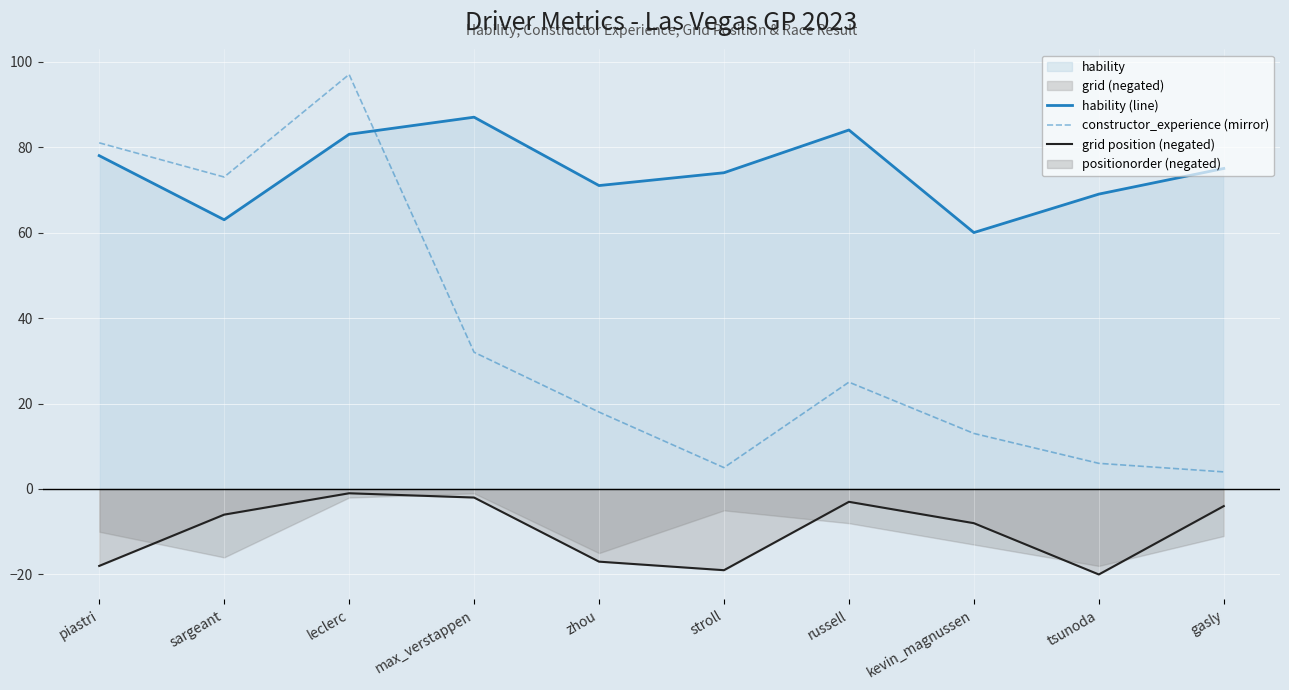

What is the sum of the grid position (negated) values at tsunoda and leclerc?

-21